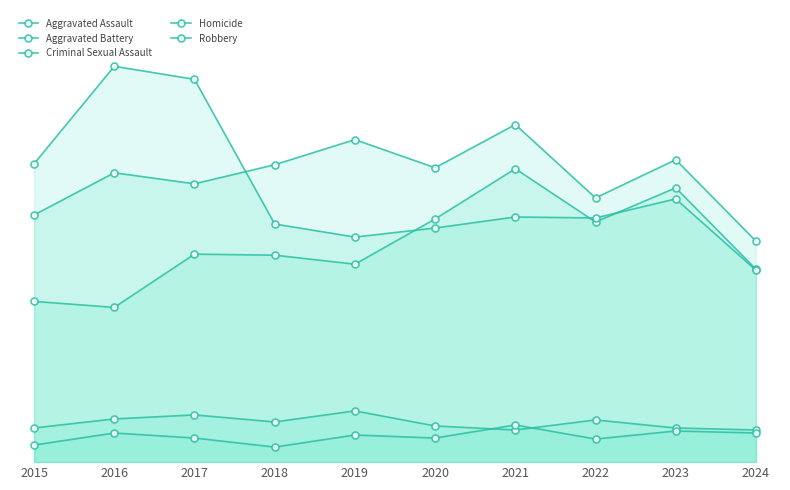

How many data points in Robbery are less than 244?

5